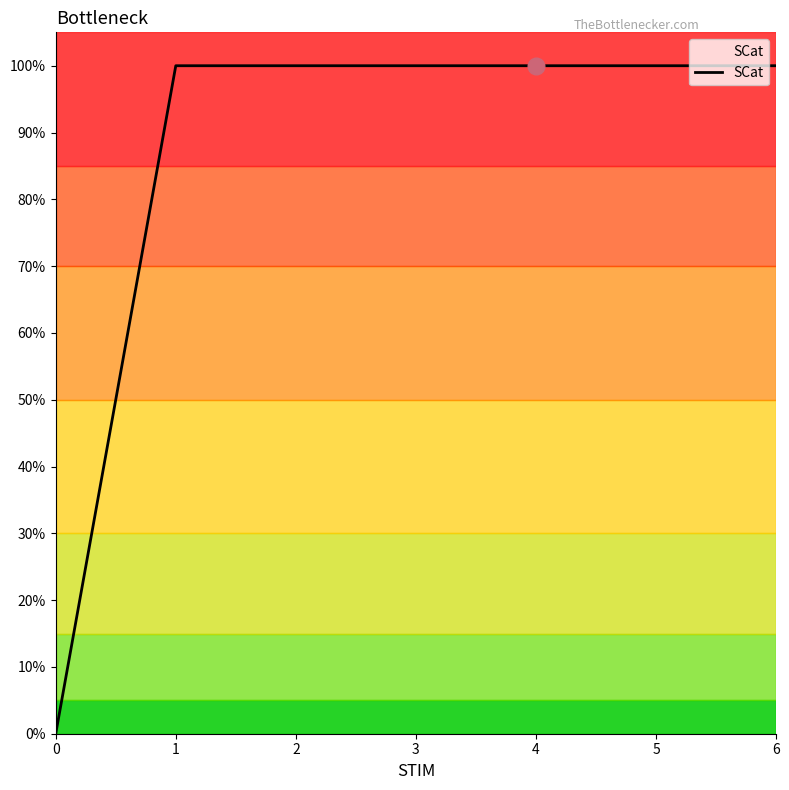

Does the chart display data point markers on the line(s)?

No